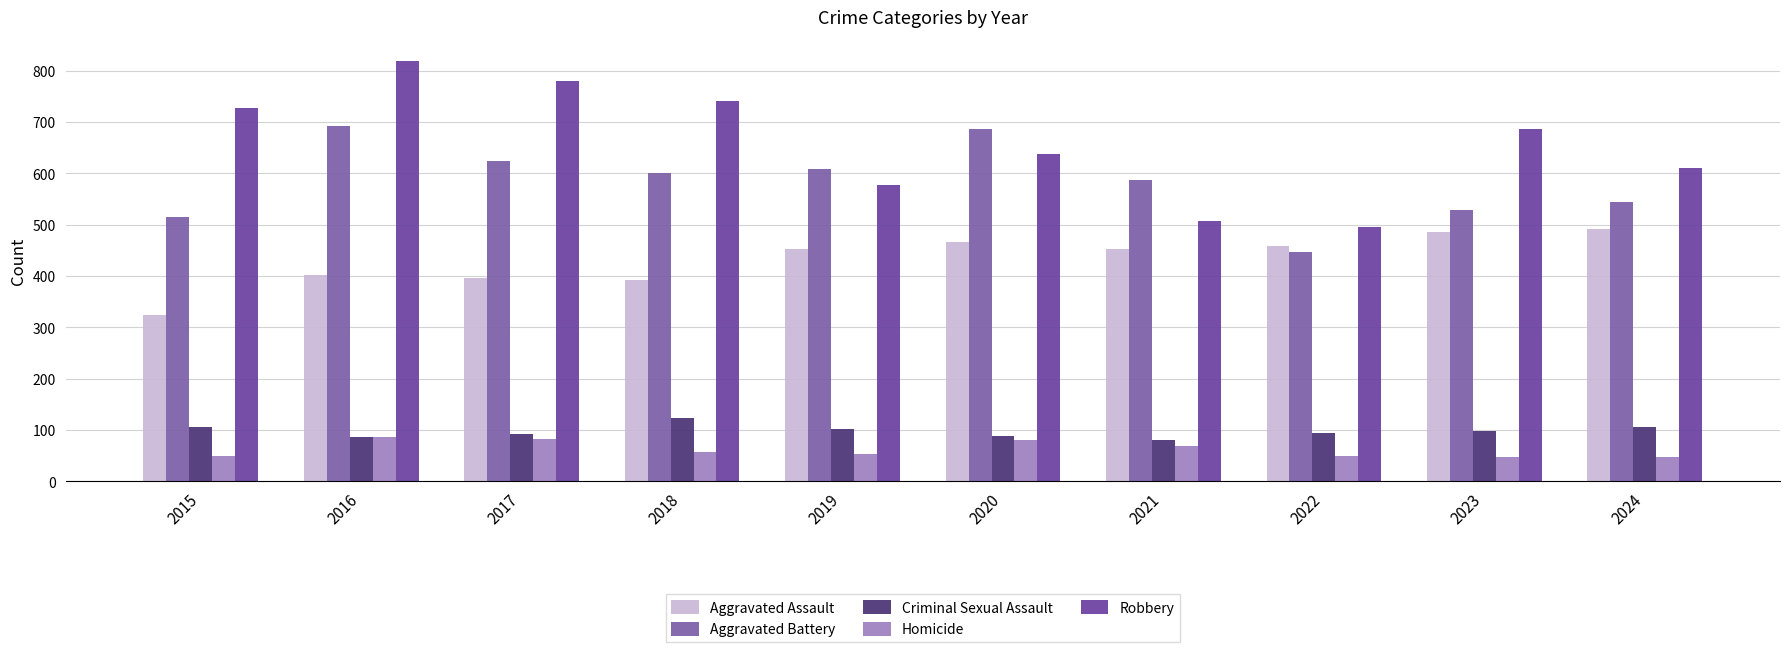

What is the sum of the Aggravated Assault values at 2018 and 2021?

844